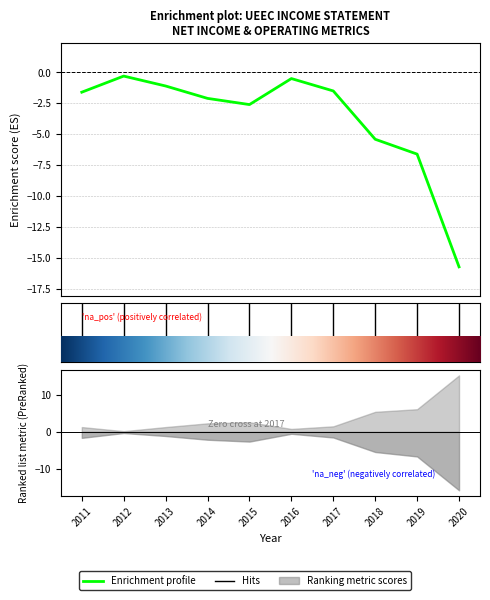

How many points are lower than both their immediate neighbors (excluding endpoints)?

1